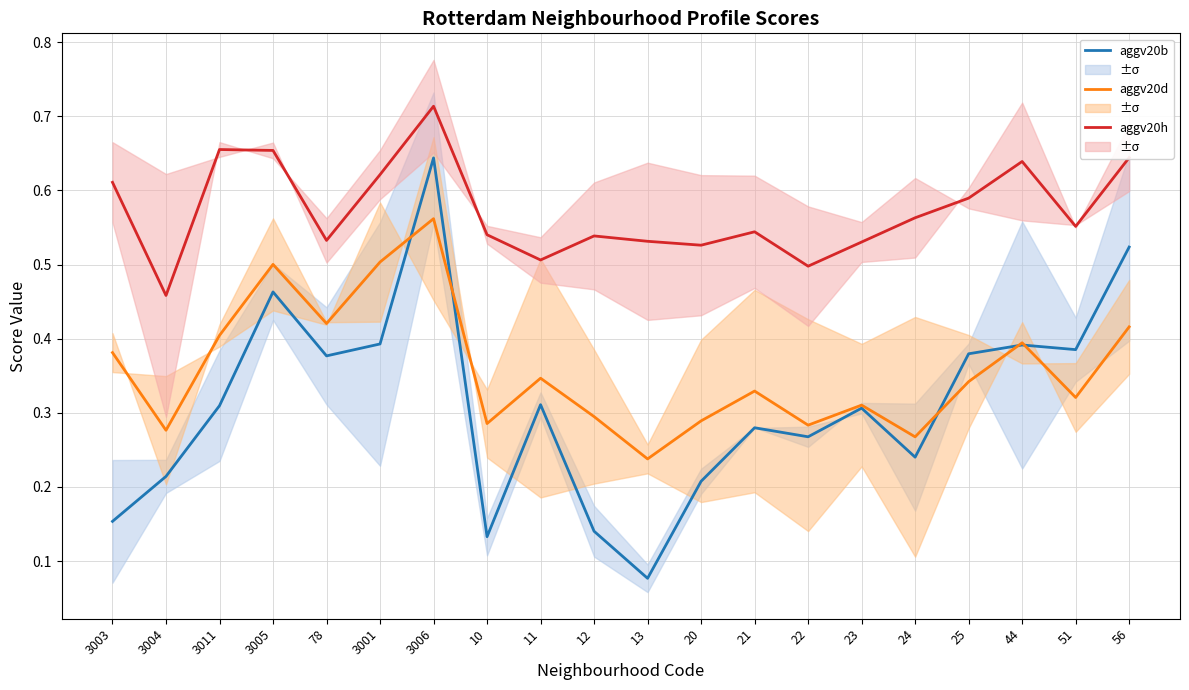

Reading left to right, what are all the values shown in this chart?

aggv20b: 0.2	0.2	0.3	0.5	0.4	0.4	0.6	0.1	0.3	0.1	0.1	0.2	0.3	0.3	0.3	0.2	0.4	0.4	0.4	0.5
aggv20d: 0.4	0.3	0.4	0.5	0.4	0.5	0.6	0.3	0.3	0.3	0.2	0.3	0.3	0.3	0.3	0.3	0.3	0.4	0.3	0.4
aggv20h: 0.6	0.5	0.7	0.7	0.5	0.6	0.7	0.5	0.5	0.5	0.5	0.5	0.5	0.5	0.5	0.6	0.6	0.6	0.6	0.6